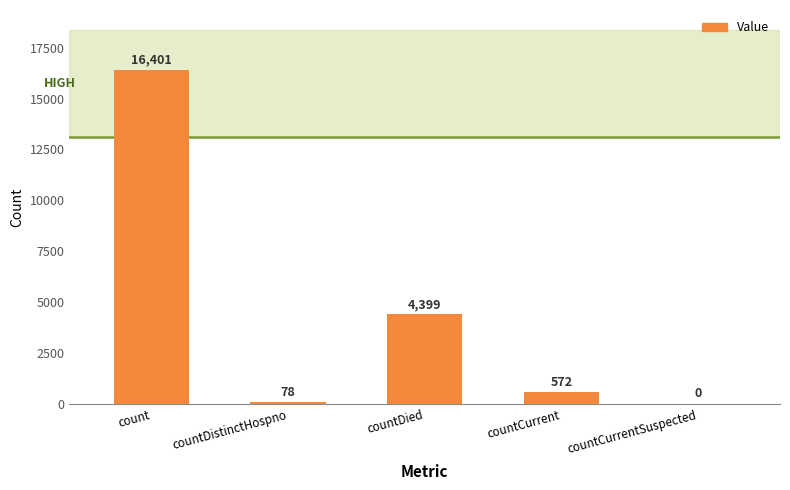

What is the sum of all values?

21450